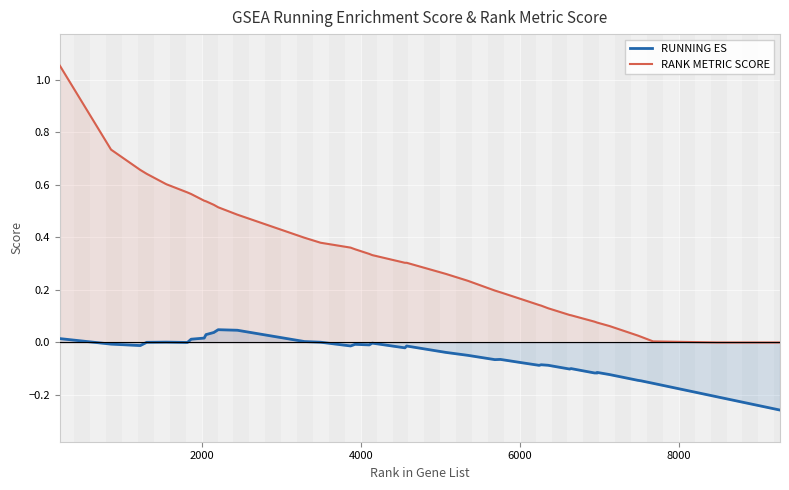

What is the difference between the second highest and minimum values in the RUNNING ES series?

0.3